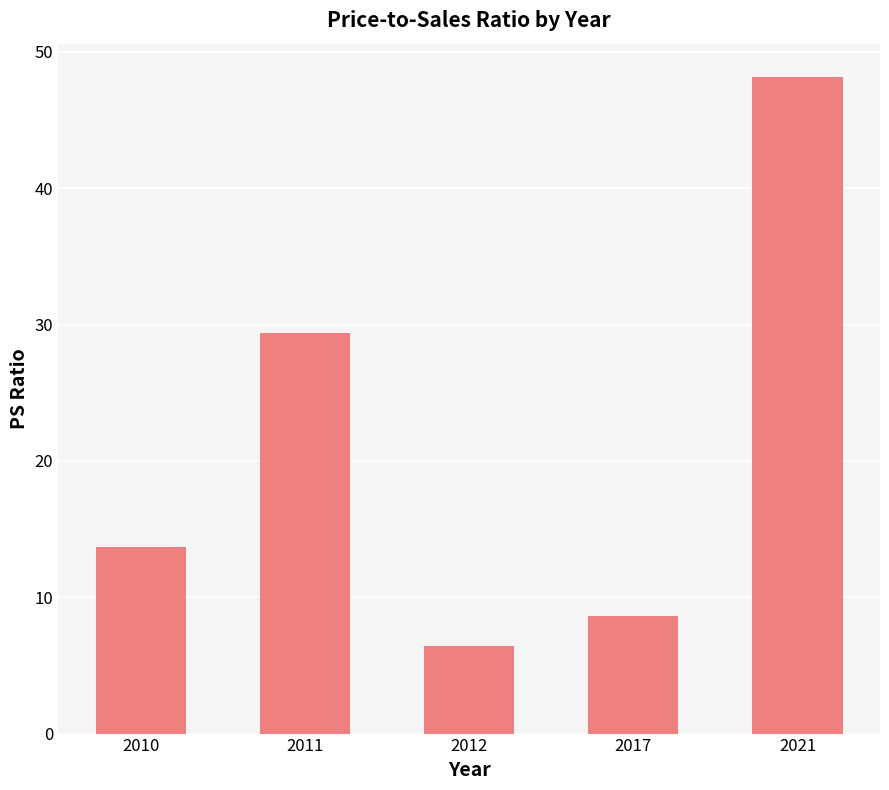

Rank the categories by value from lowest to highest.

2012, 2017, 2010, 2011, 2021